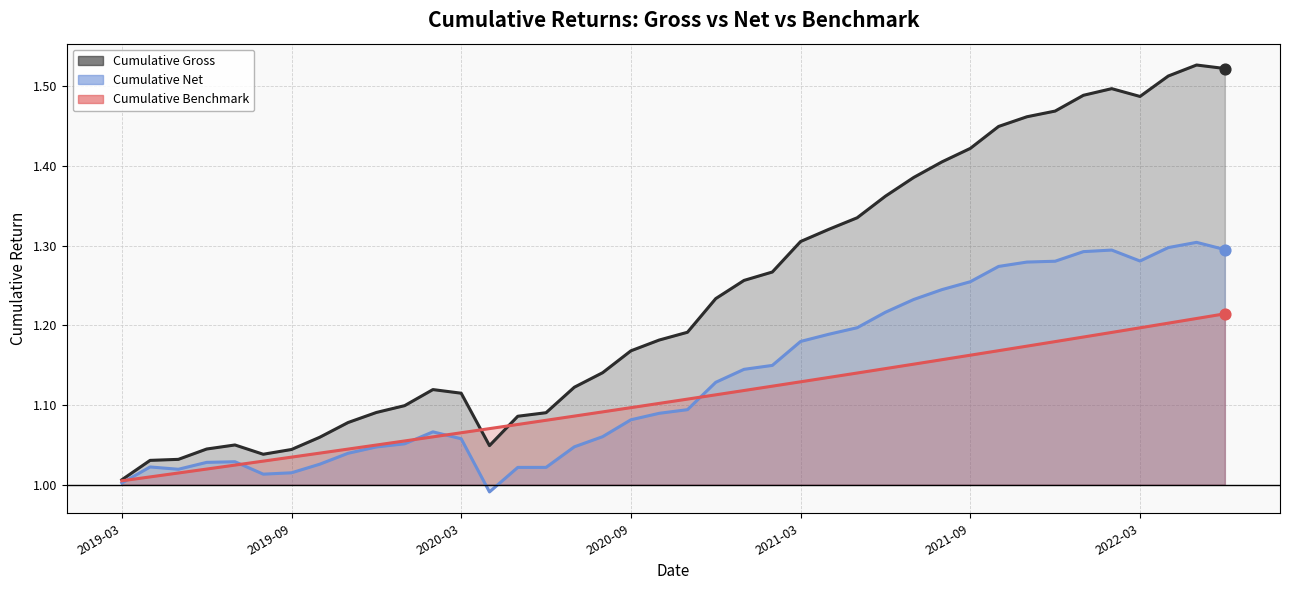

Which series has the largest total across all categories?

cumulative_gross